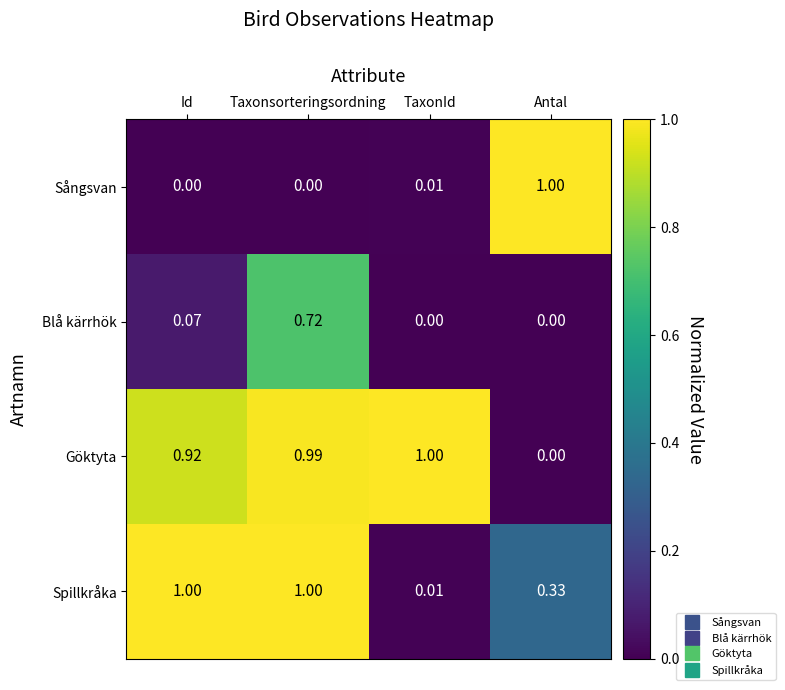

Which category has the highest value in the Sångsvan series?

Antal